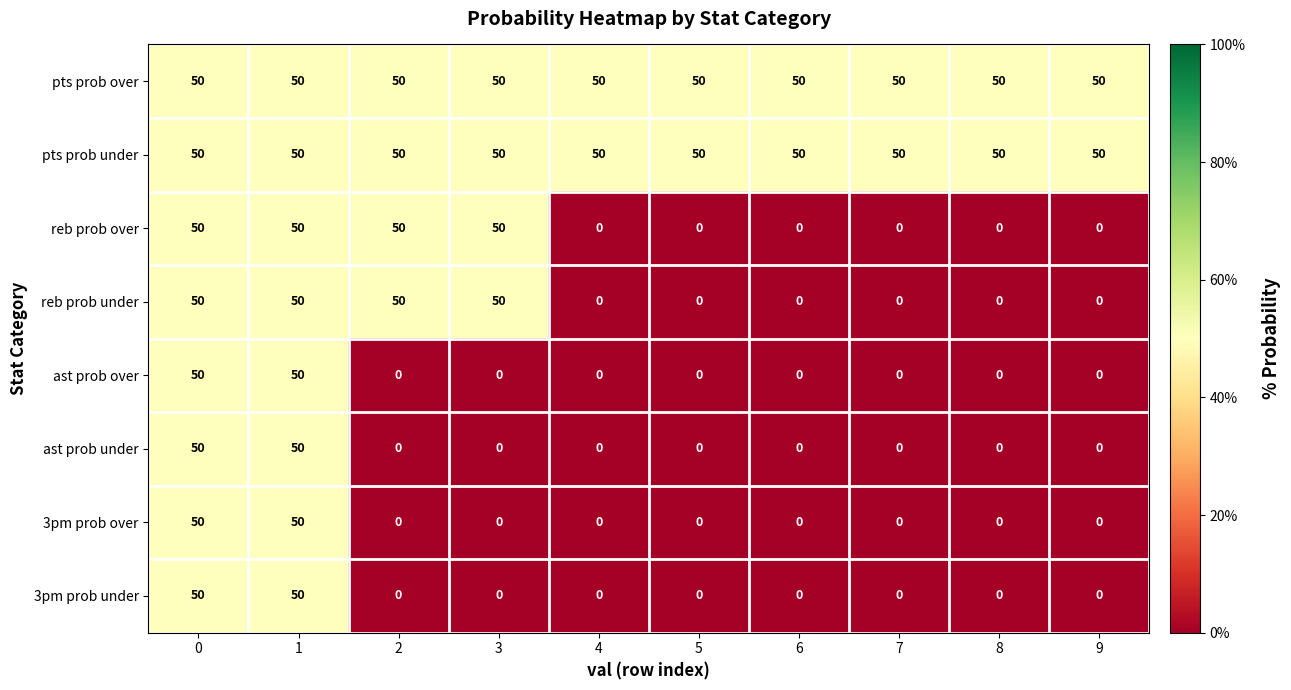

True or false: pts prob under has a value of 50 at 0.

True